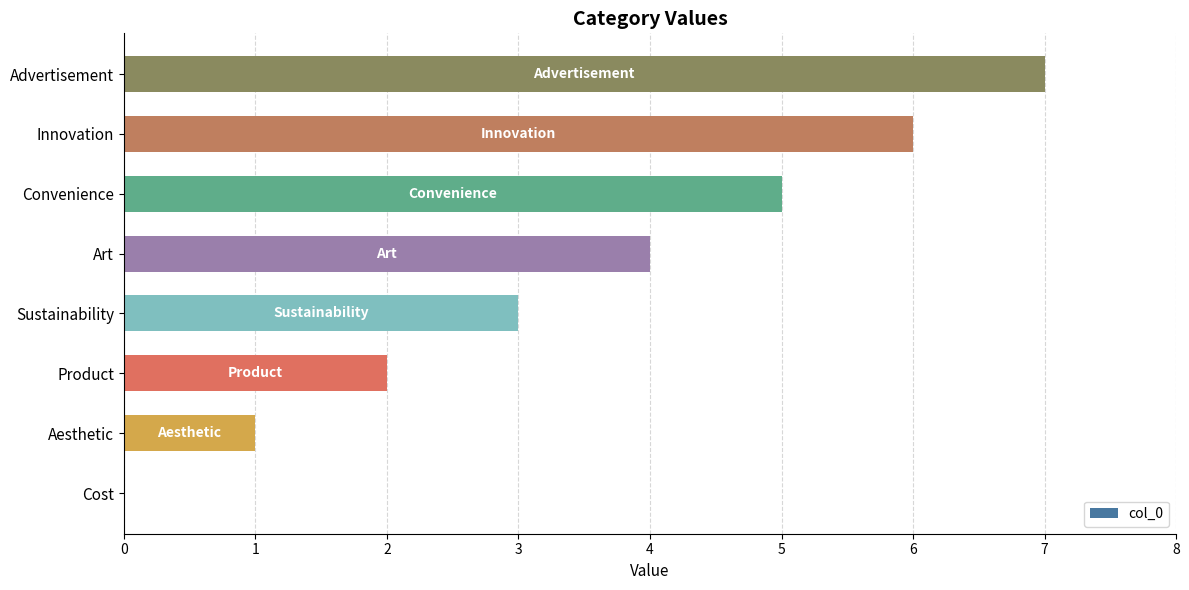

What is the sum of the values at Advertisement and Art?

11